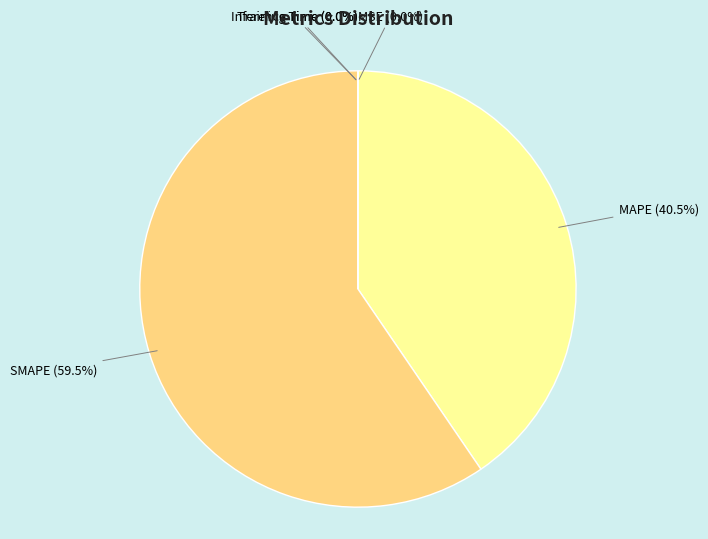

To the nearest percent, what is the difference between the largest and smallest slice percentages?

60%